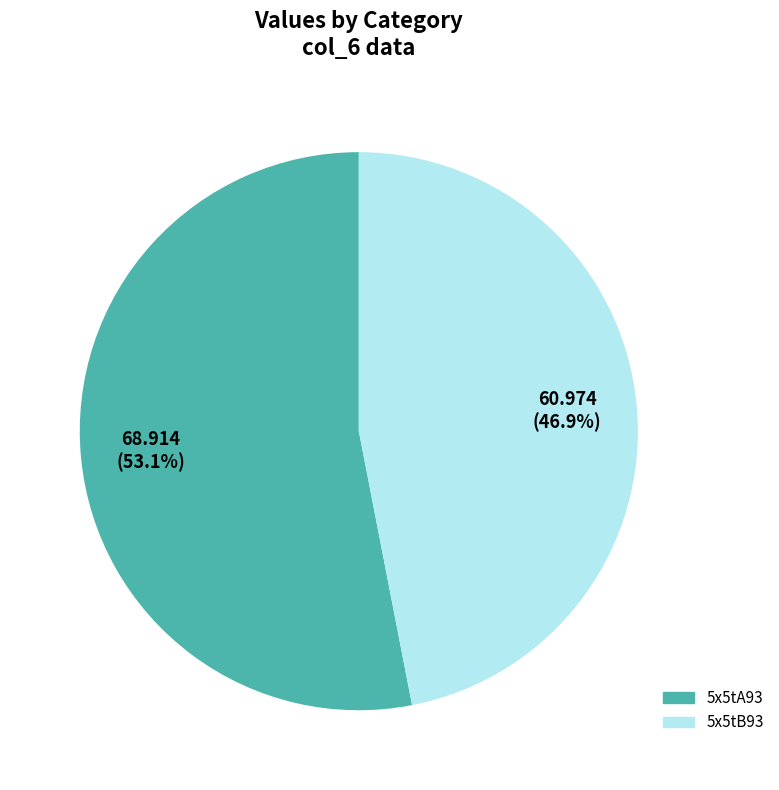

Rank the categories by value from highest to lowest.

5x5tA93, 5x5tB93